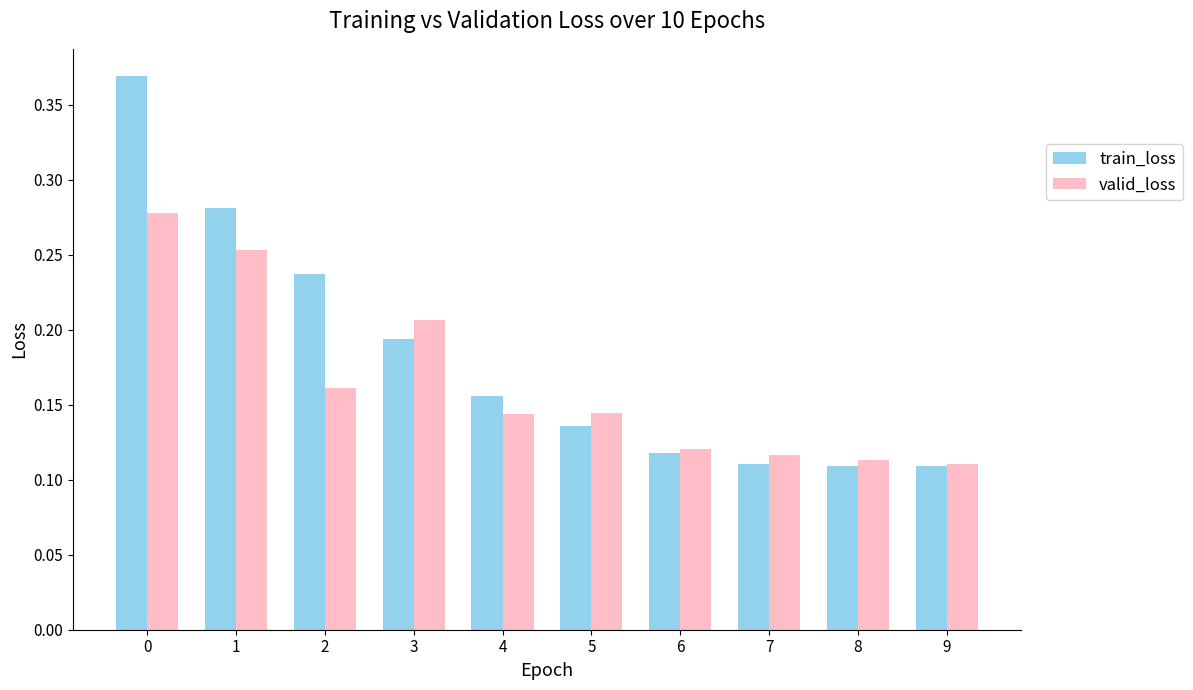

Are the bars horizontal?

No